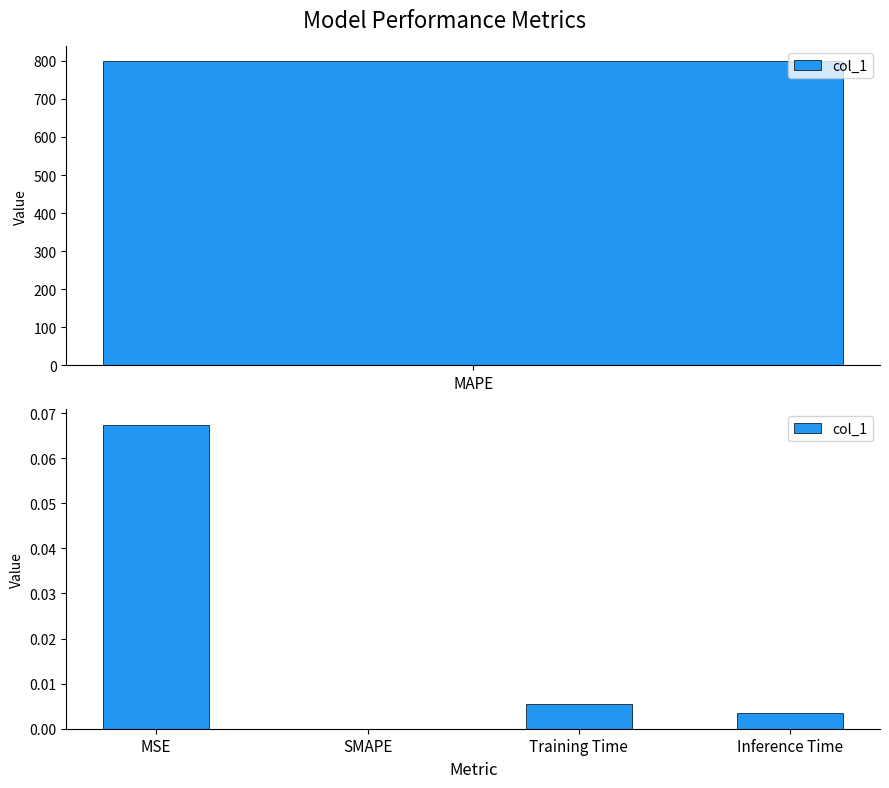

How many bars are there in total?

4